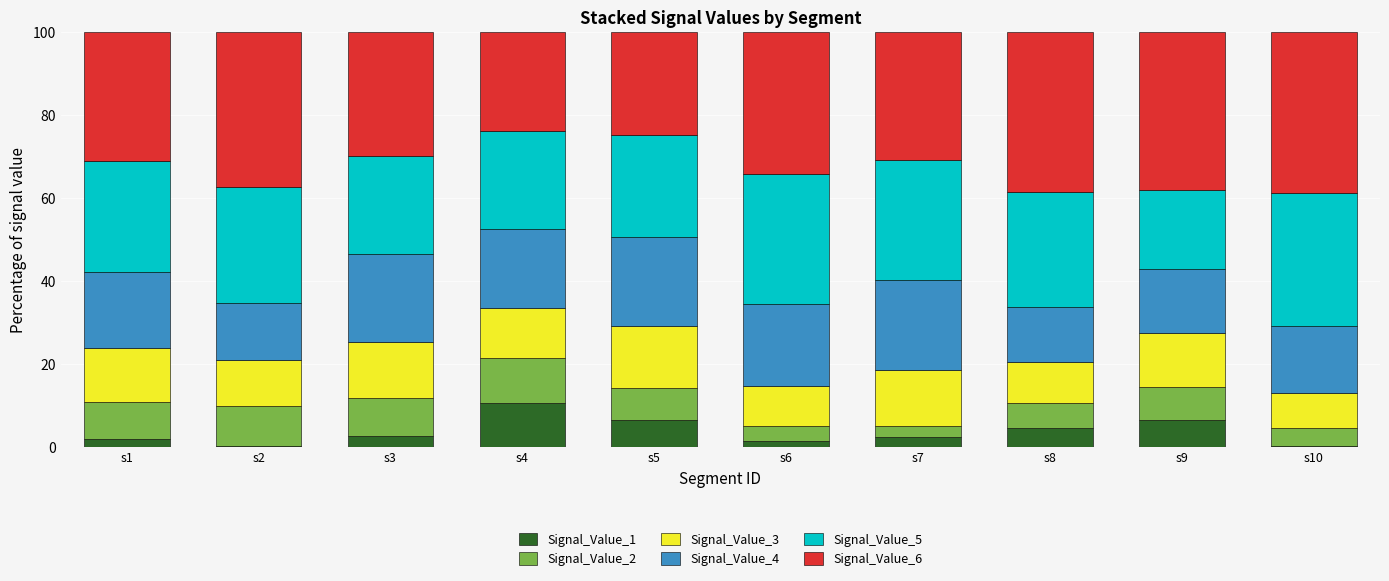

Which category has the highest value in the Signal_Value_1 series?

s4